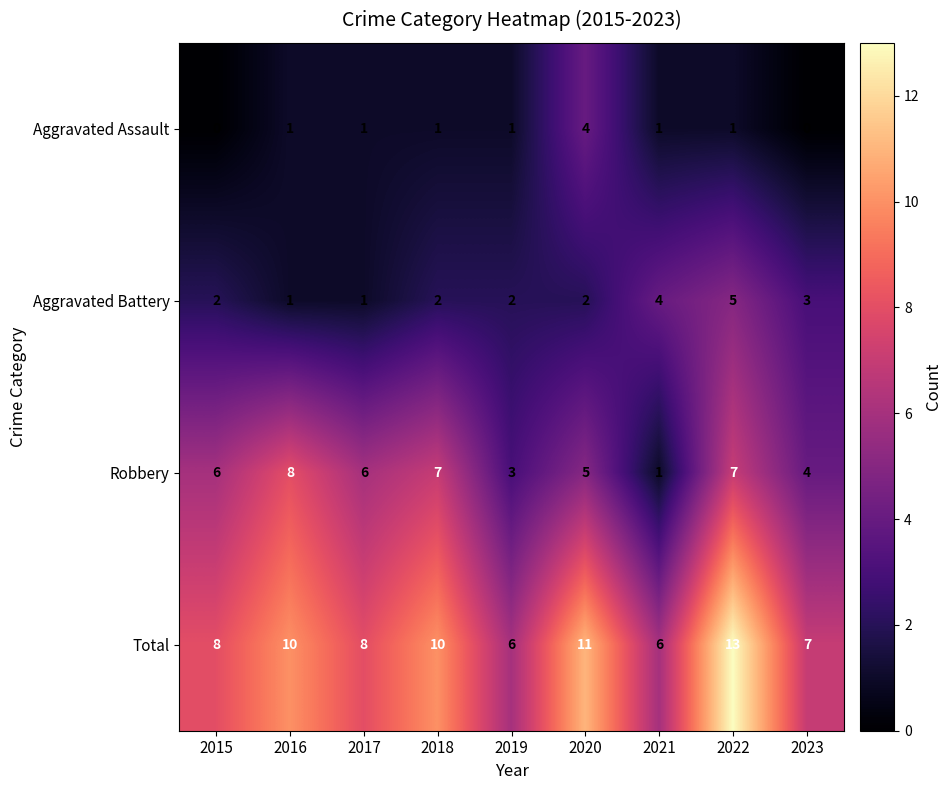

Which category has the highest value in the Total series?

2022